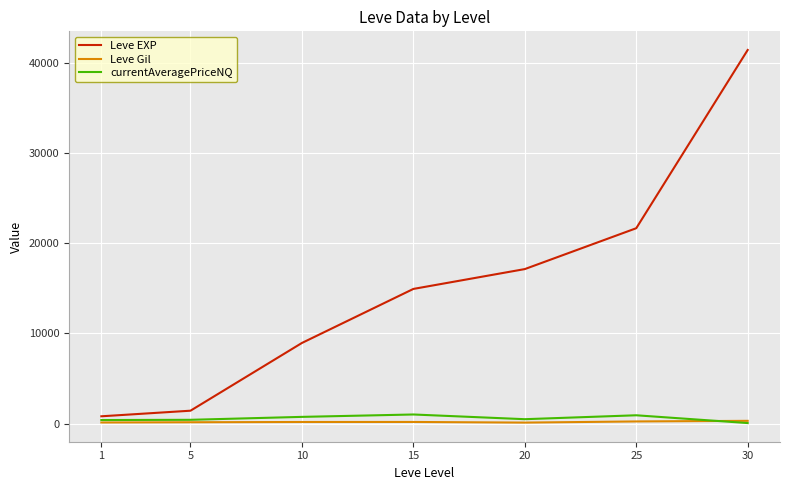

Does the chart have visible grid lines?

Yes